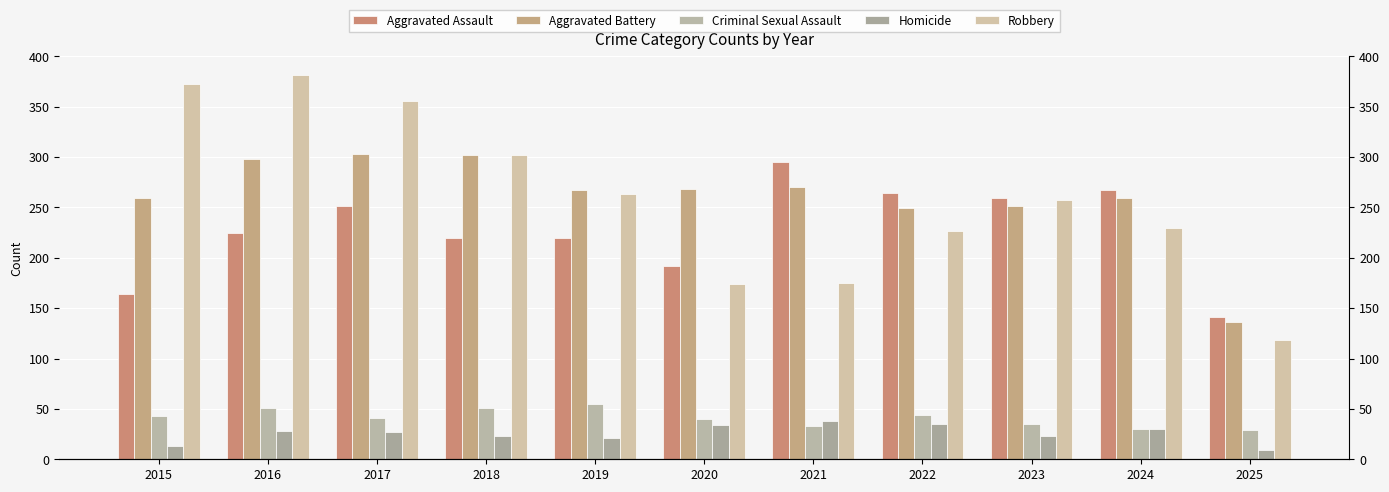

The value of Robbery at 2017 is 618. True or false?

False